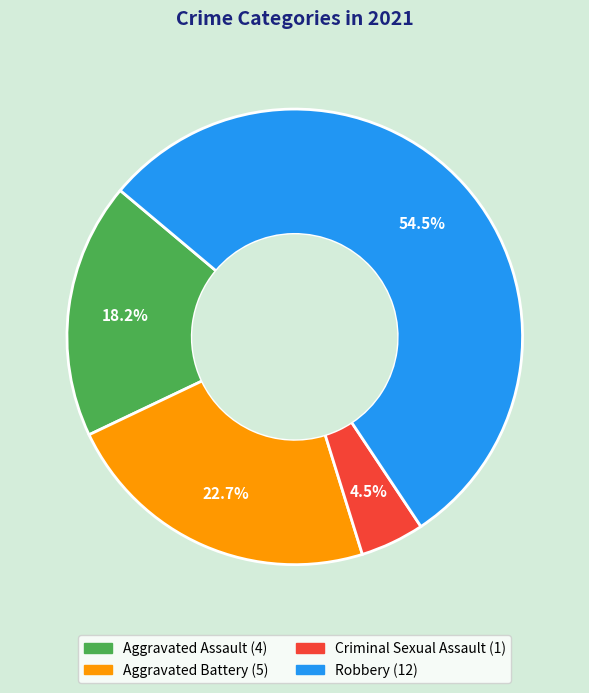

Is there a majority slice in this chart?

Yes